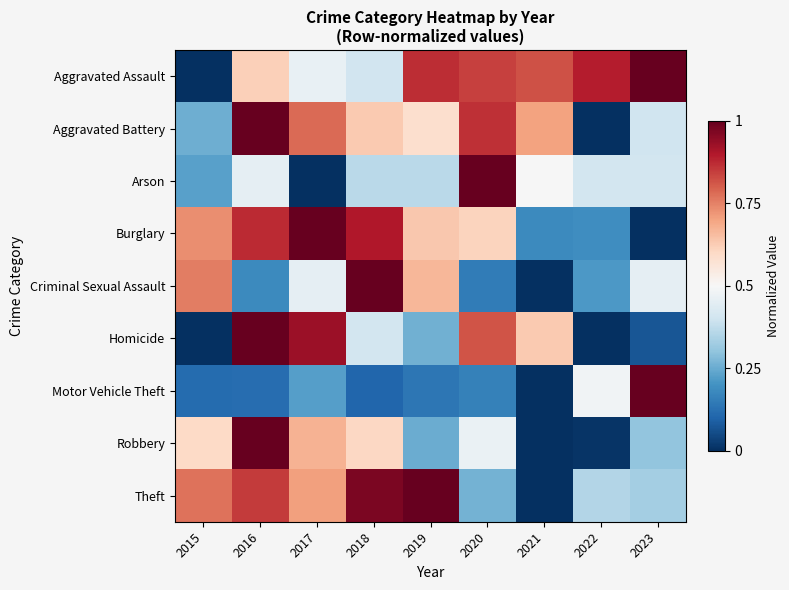

Which category has the highest value across all series?

2019